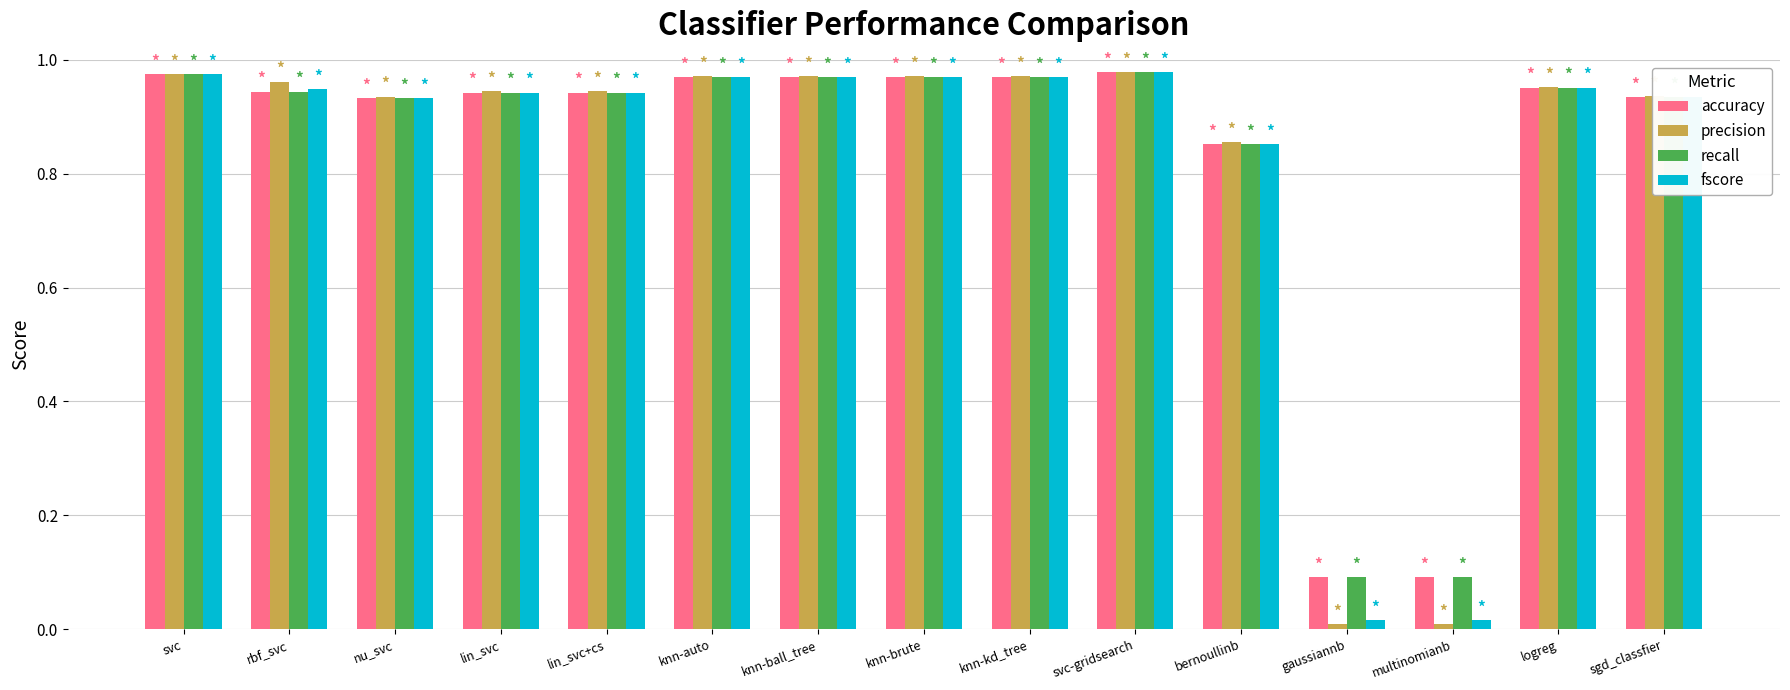

Is it true that fscore equals 0.4 at rbf_svc?

False